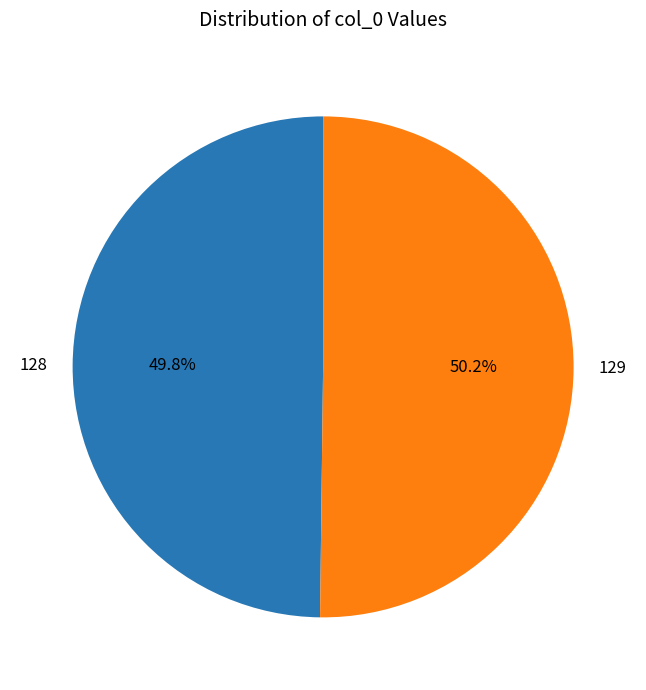

Is it true that 129 is 50% of the pie?

True